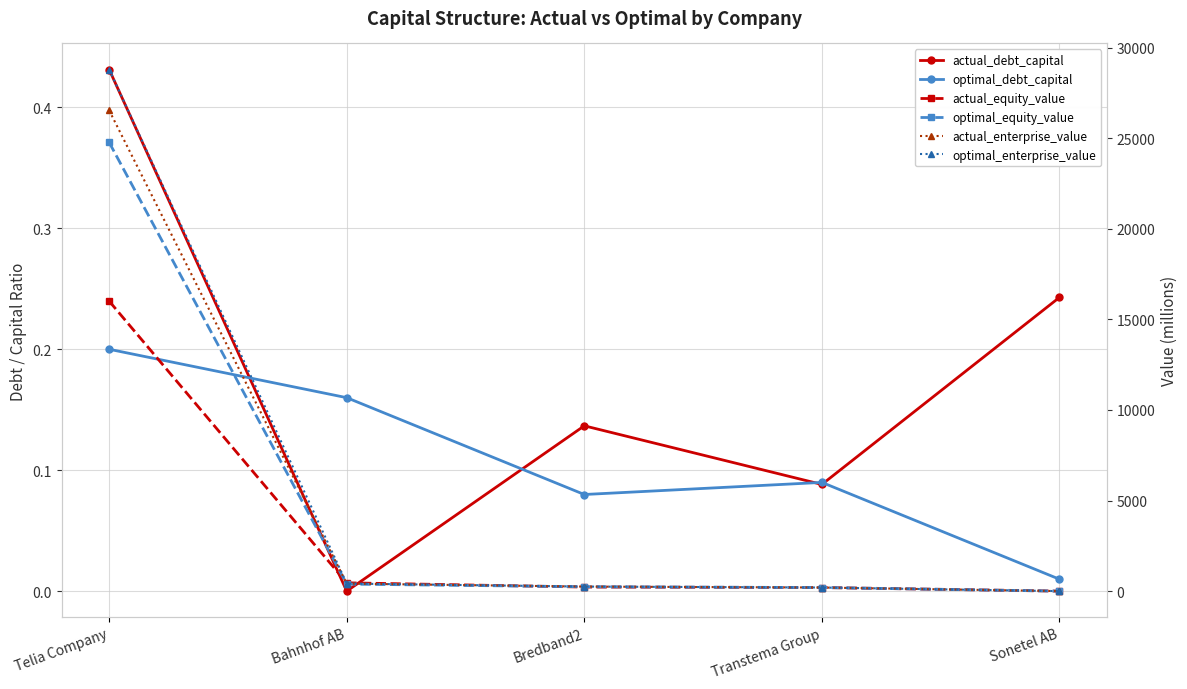

True or false: optimal_equity_value has more than 1 points higher than both neighbors.

False